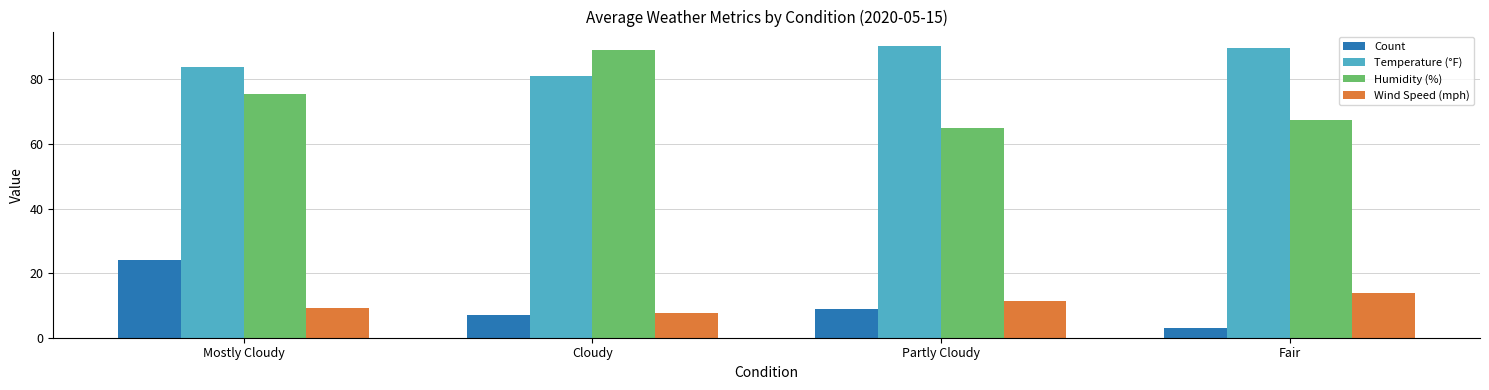

Reading left to right, what are all the values shown in this chart?

Count: Mostly Cloudy=24.0	Cloudy=7.0	Partly Cloudy=9.0	Fair=3.0
Temperature (°F): Mostly Cloudy=83.9	Cloudy=81.0	Partly Cloudy=90.3	Fair=89.7
Humidity (%): Mostly Cloudy=75.5	Cloudy=89.0	Partly Cloudy=65.0	Fair=67.3
Wind Speed (mph): Mostly Cloudy=9.3	Cloudy=7.6	Partly Cloudy=11.4	Fair=13.7